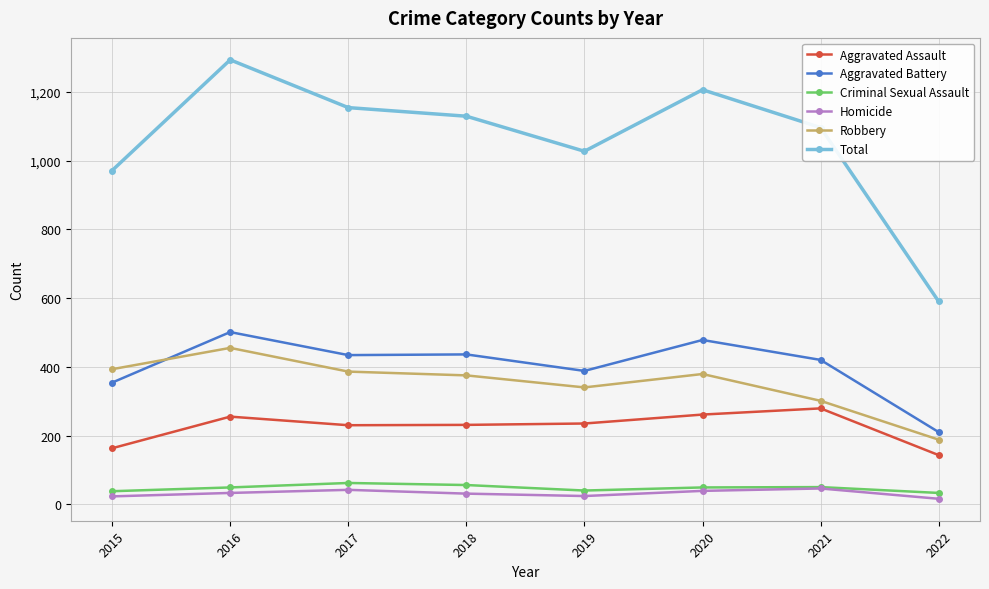

What is the difference between the second highest and second lowest values in the Aggravated Battery series?

124